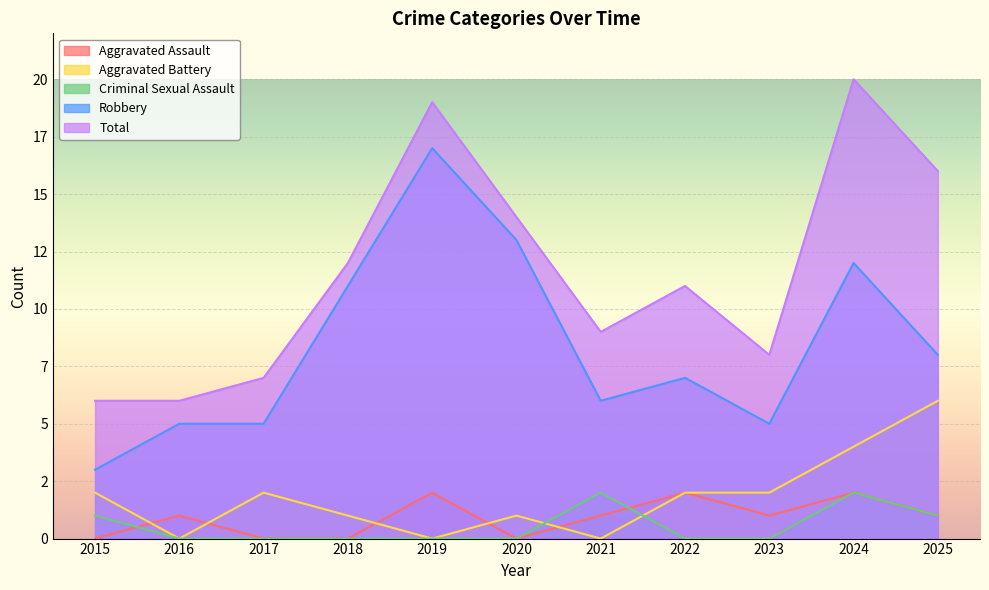

What value does the Criminal Sexual Assault series have at 2024?

2